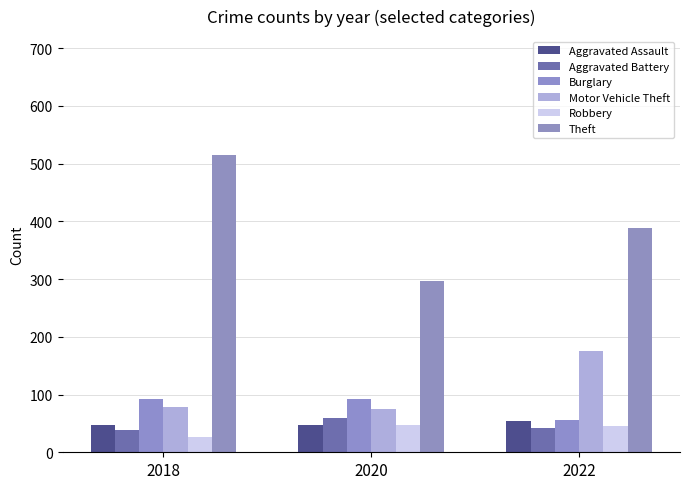

Does the chart contain stacked bars?

No